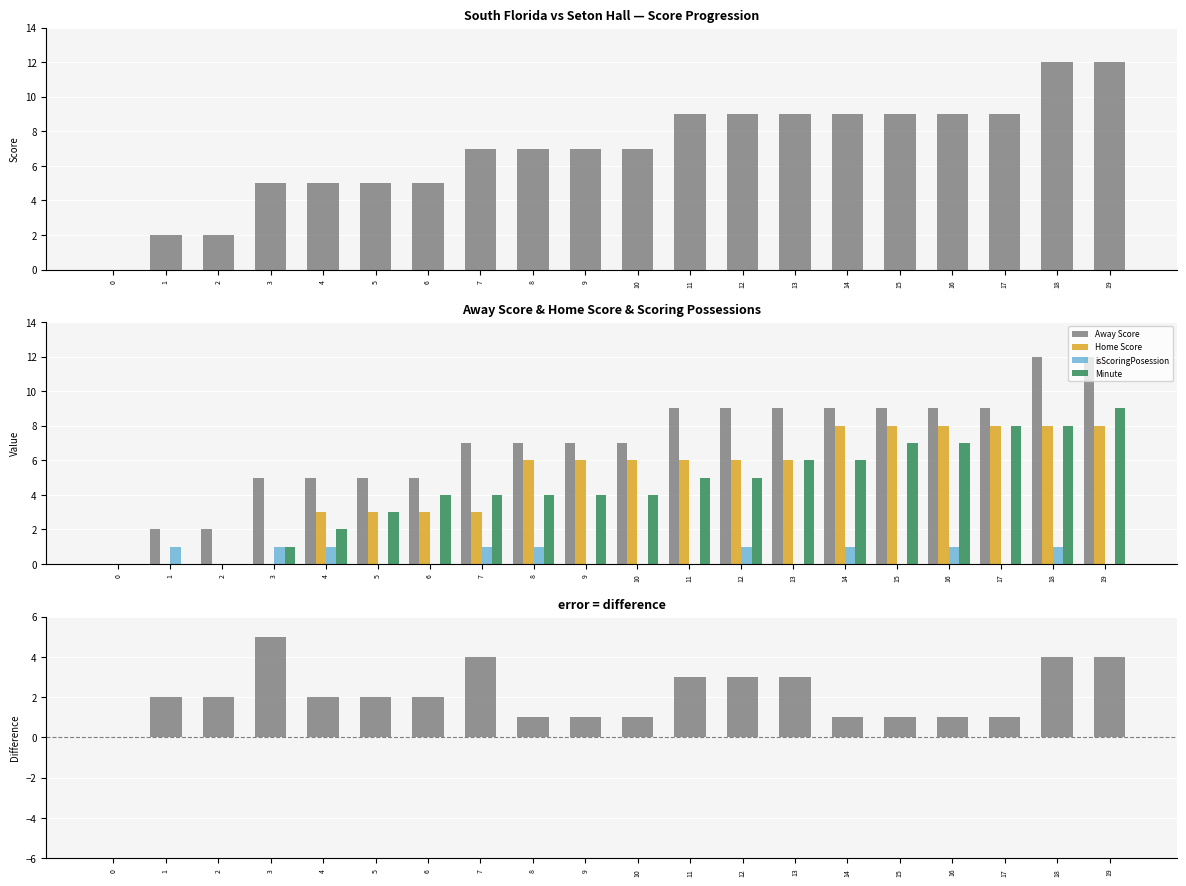

How many values in the Home Score series are below 6?

8